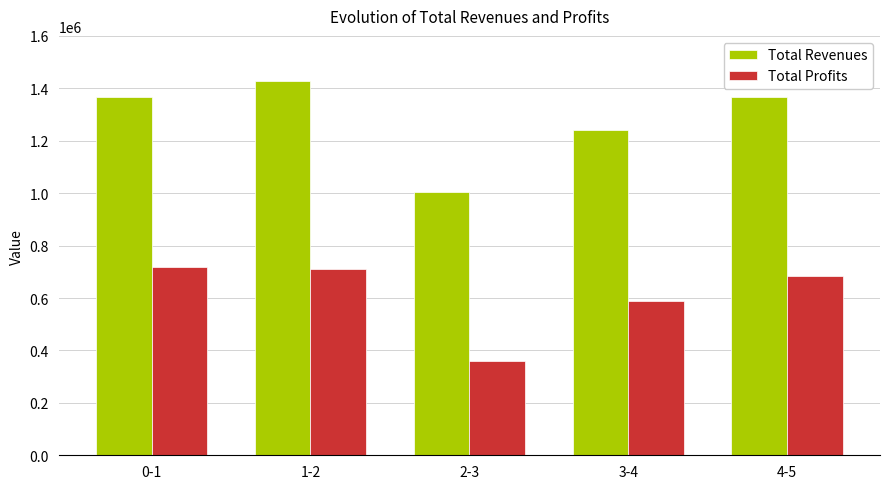

At how many categories does at least one series exceed 591798?

5